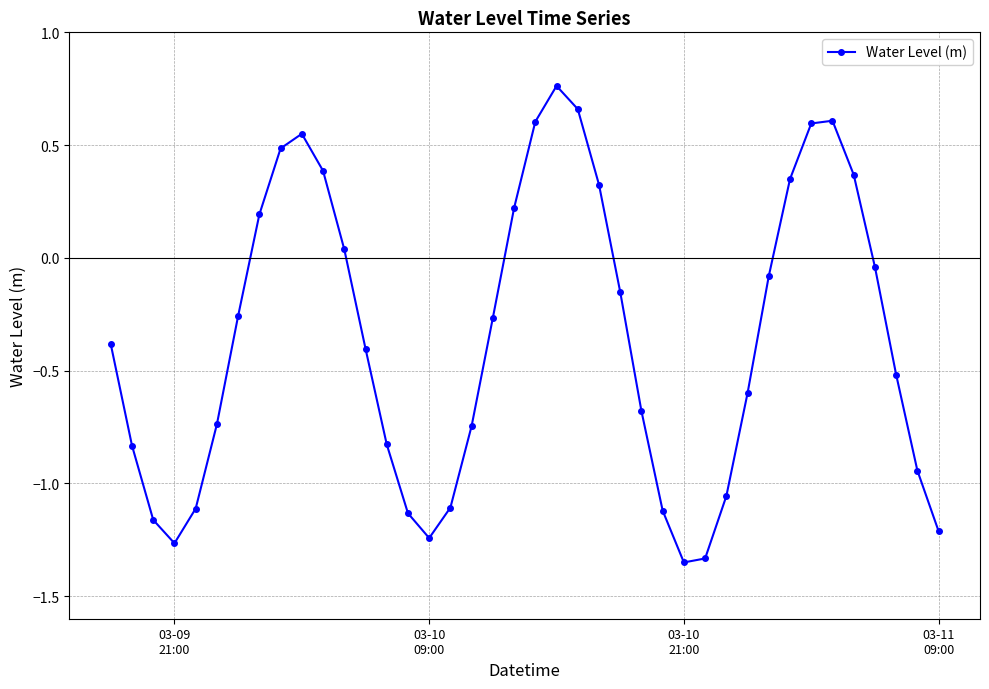

What is the average value?

-0.4